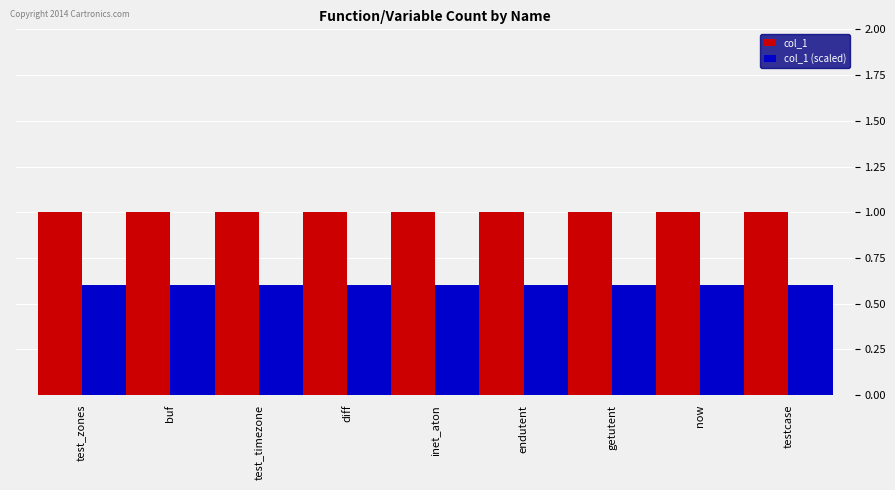

The value of col_1 at inet_aton is 0.4. True or false?

False